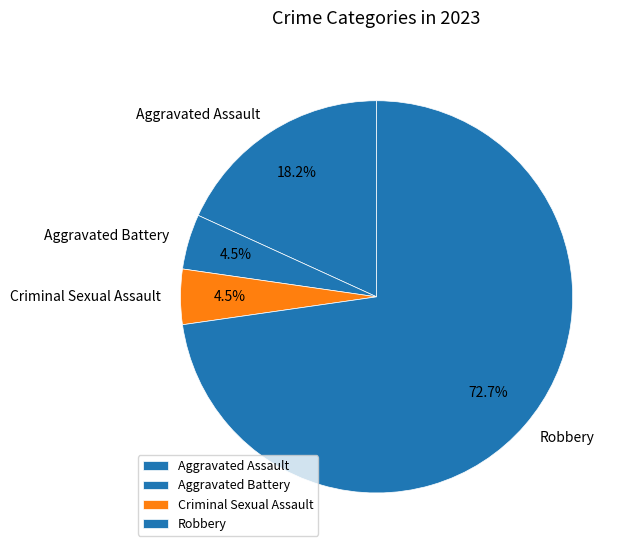

Count the number of slices in the pie.

4